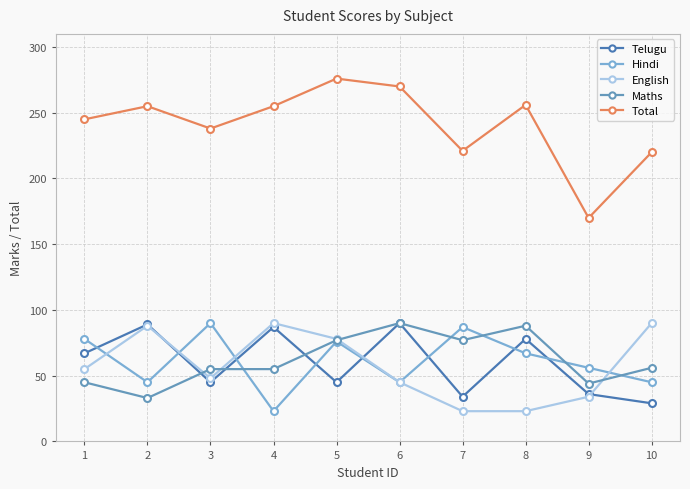

How many lines are shown in the chart?

5